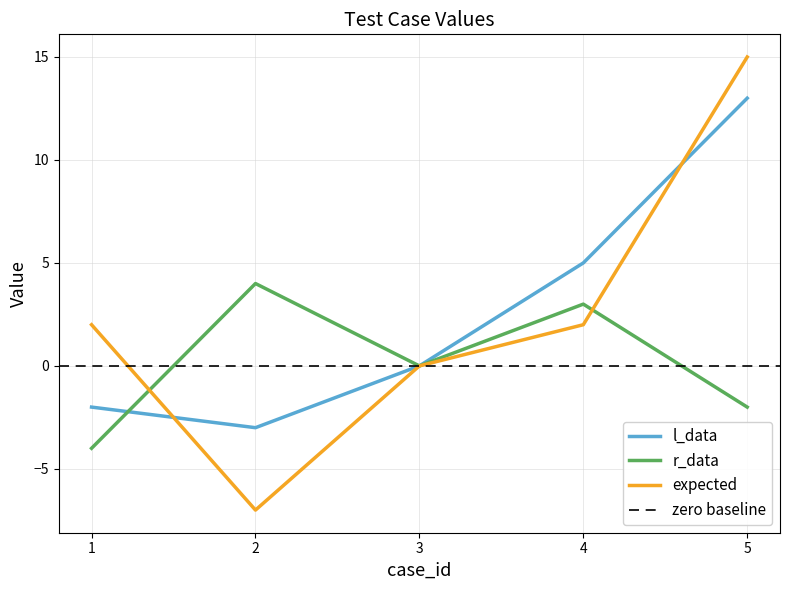

How many times do r_data and expected cross each other?

2